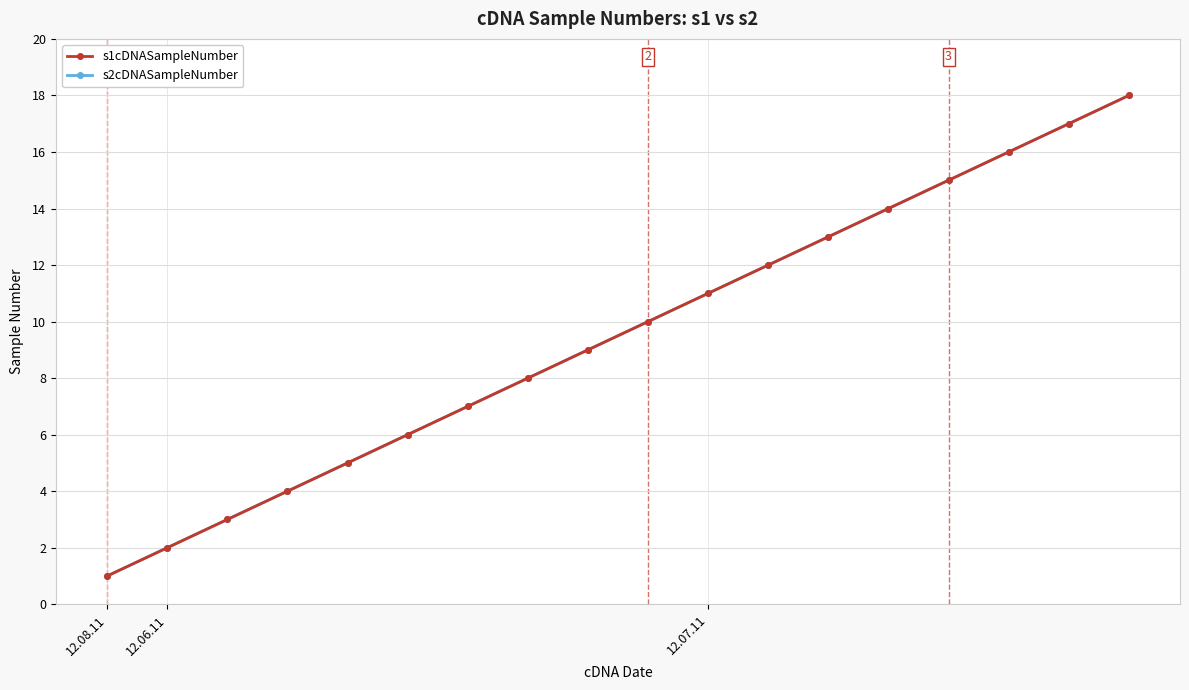

List the series in order of their peak value, highest first.

s1cDNASampleNumber, s2cDNASampleNumber